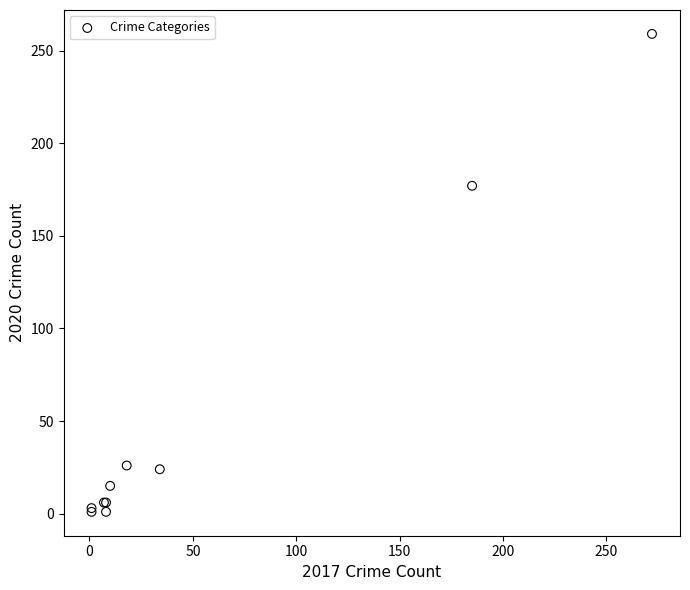

What Y value in the scatter plot is closest to 130?

177